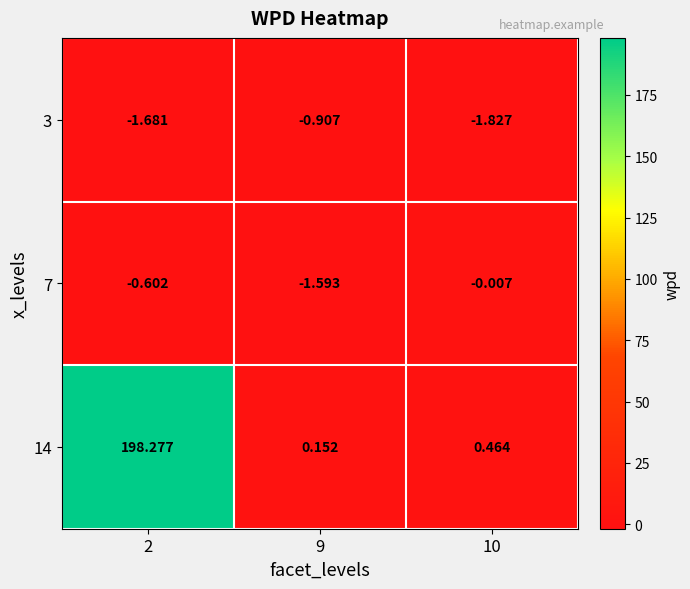

Is the value of 3 at 10 greater than the value of 14 at 2?

No